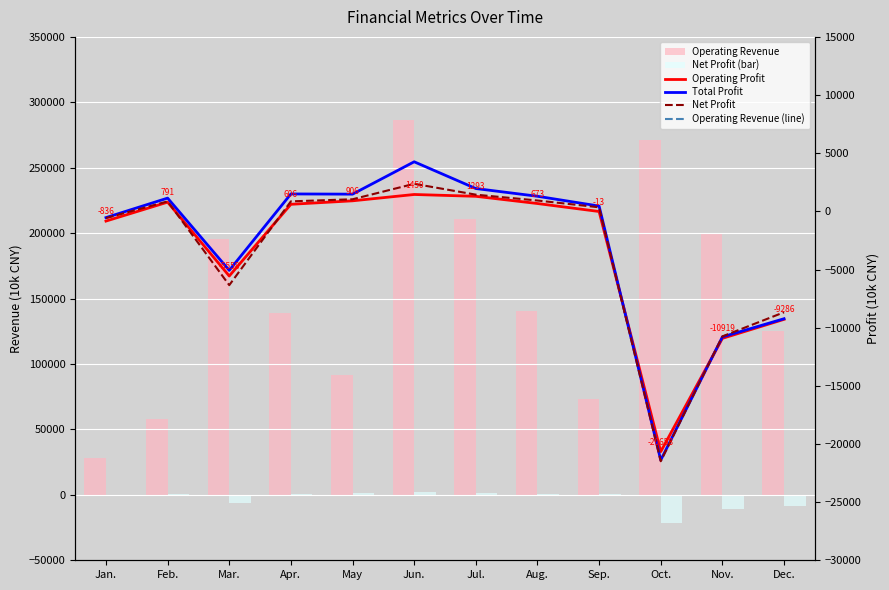

Is the value of Operating Profit at Jan. greater than the value of Net Profit at Nov.?

Yes